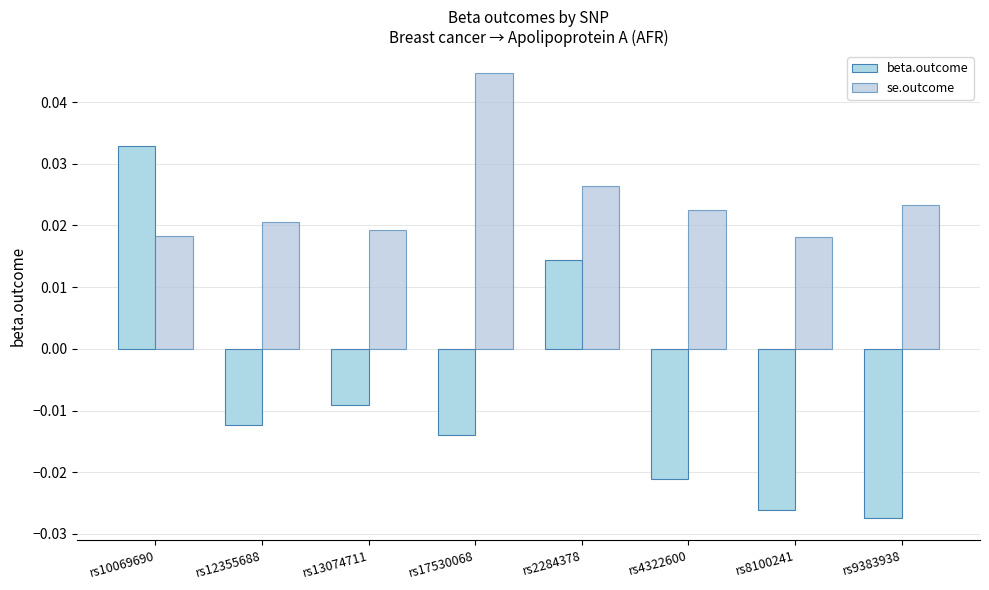

Count the se.outcome values in the range 0 to 1.

8